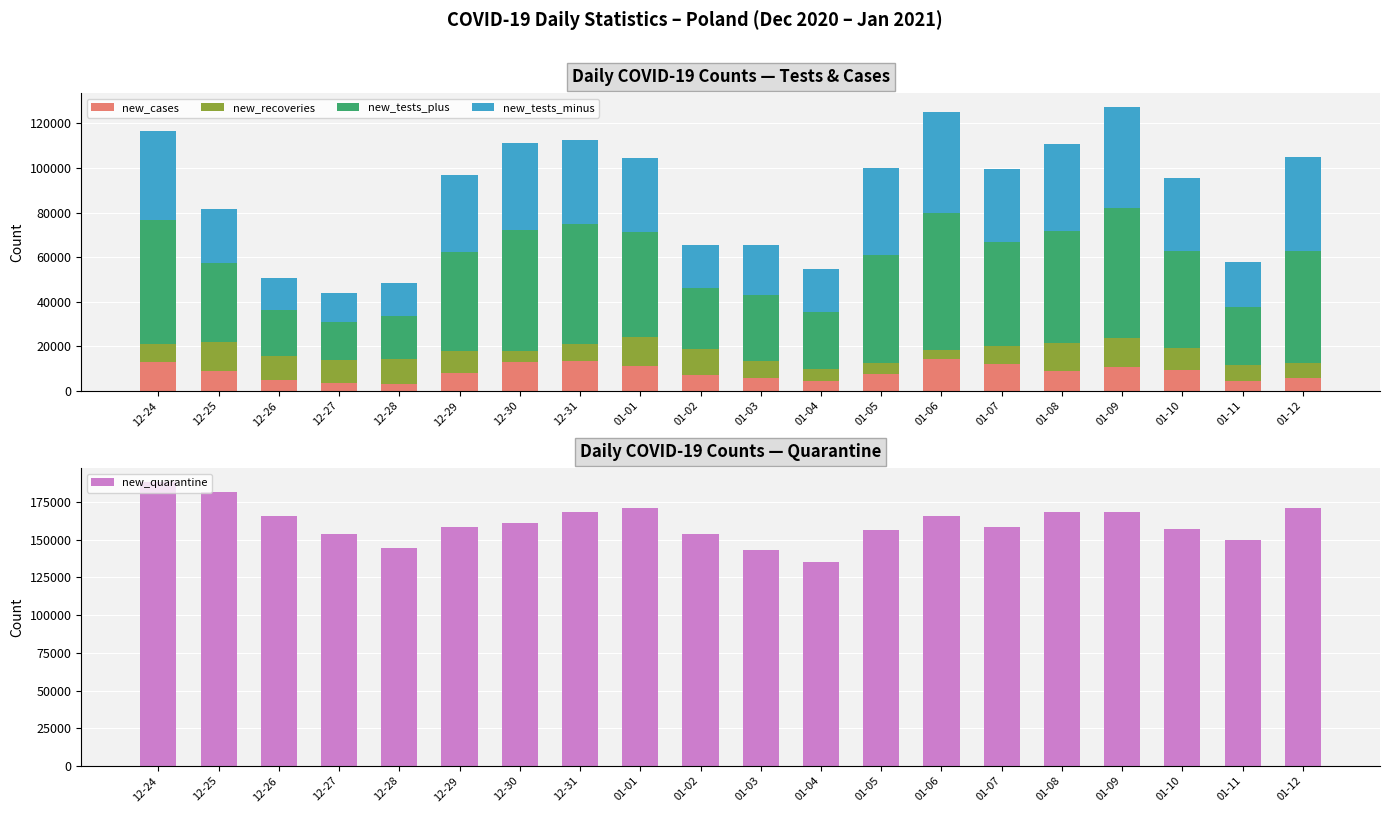

True or false: new_cases has a value of 10548 at 01-09.

True